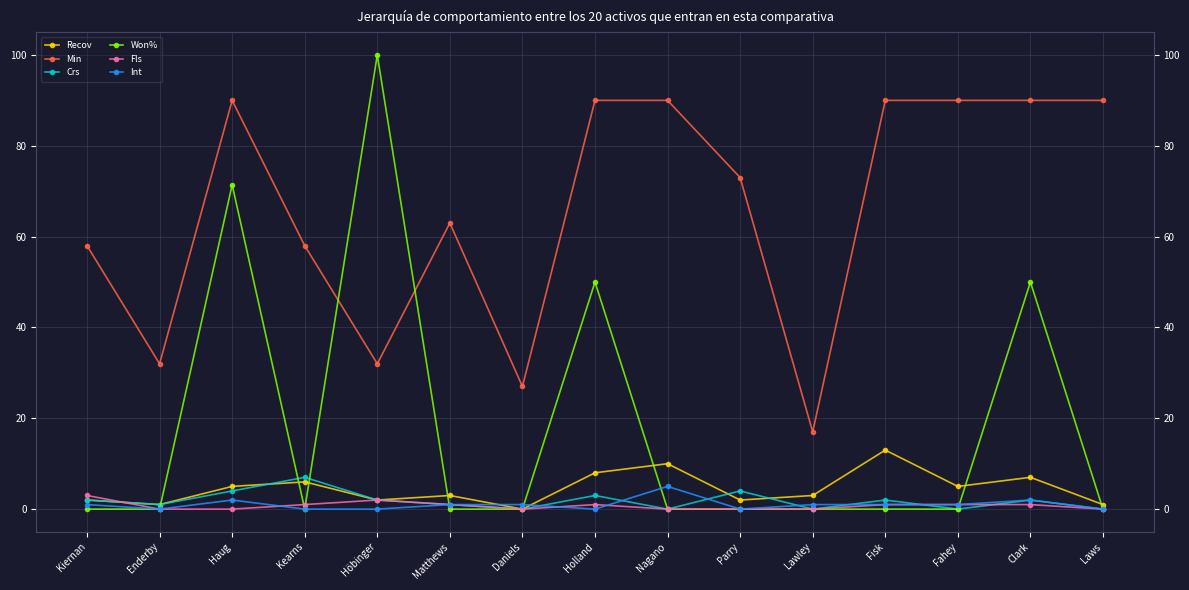

What is the difference between the Won% values at Höbinger and Enderby?

100.0